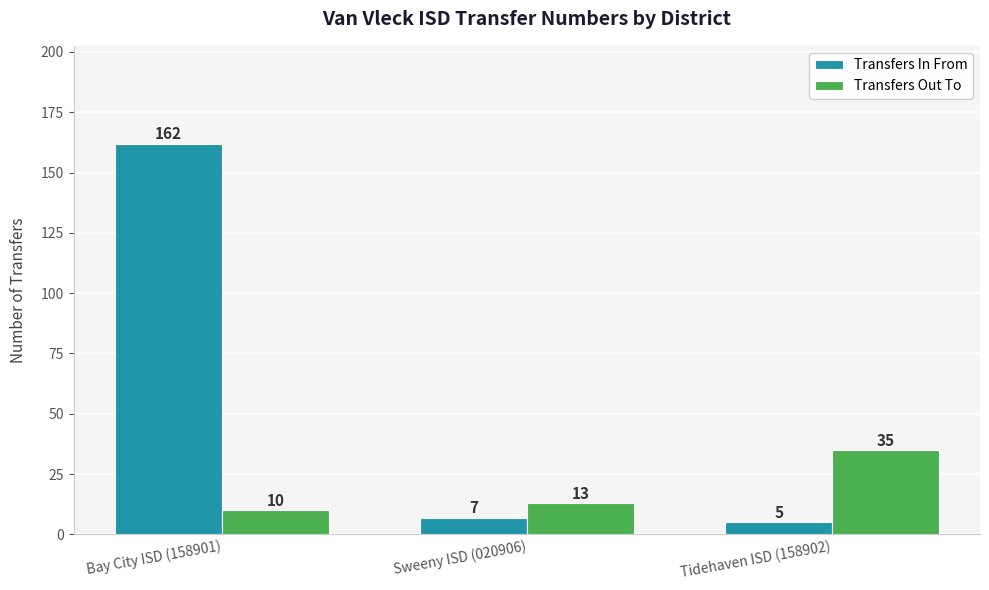

Which series changed the most between Bay City ISD (158901) and Tidehaven ISD (158902)?

Transfers In From